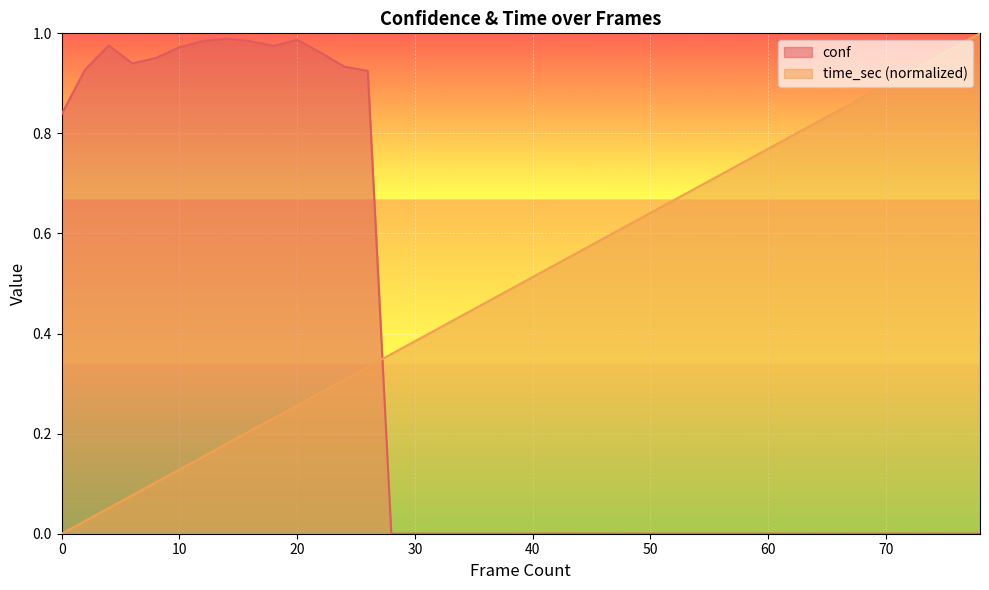

True or false: conf has a value of 1.0 at 16.

True